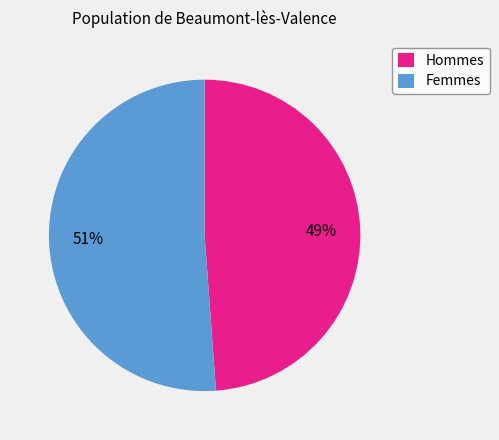

Approximately how many times larger is the value at Femmes compared to Hommes?

1.0